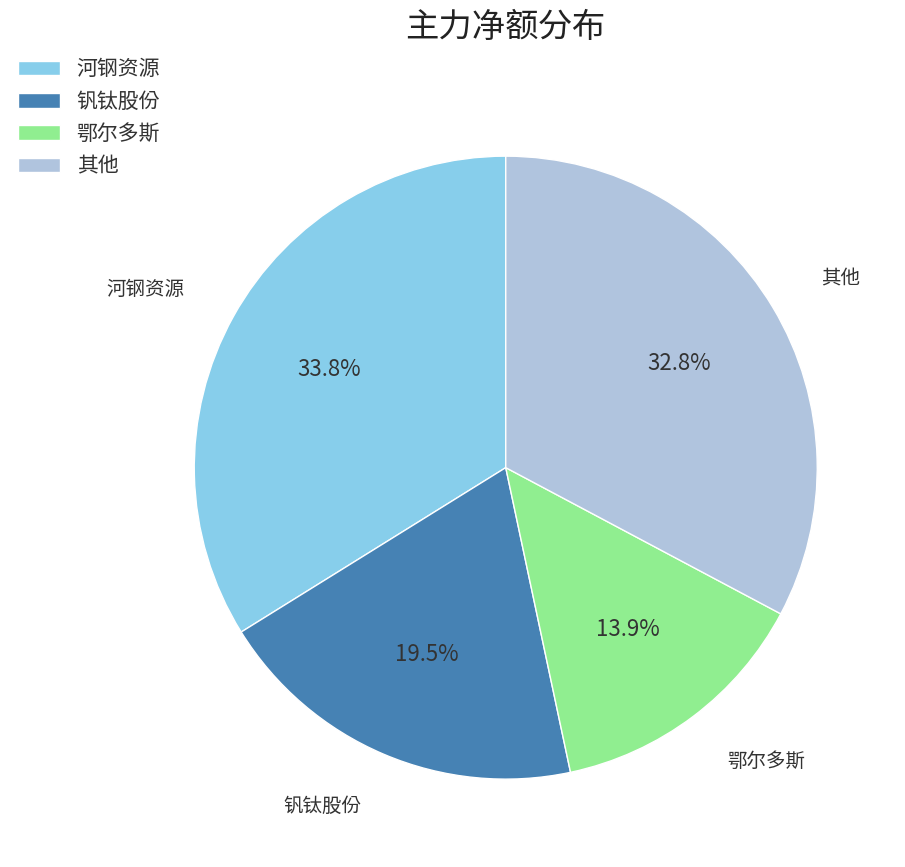

Do 其他 and 钒钛股份 together represent more than half of the pie?

Yes